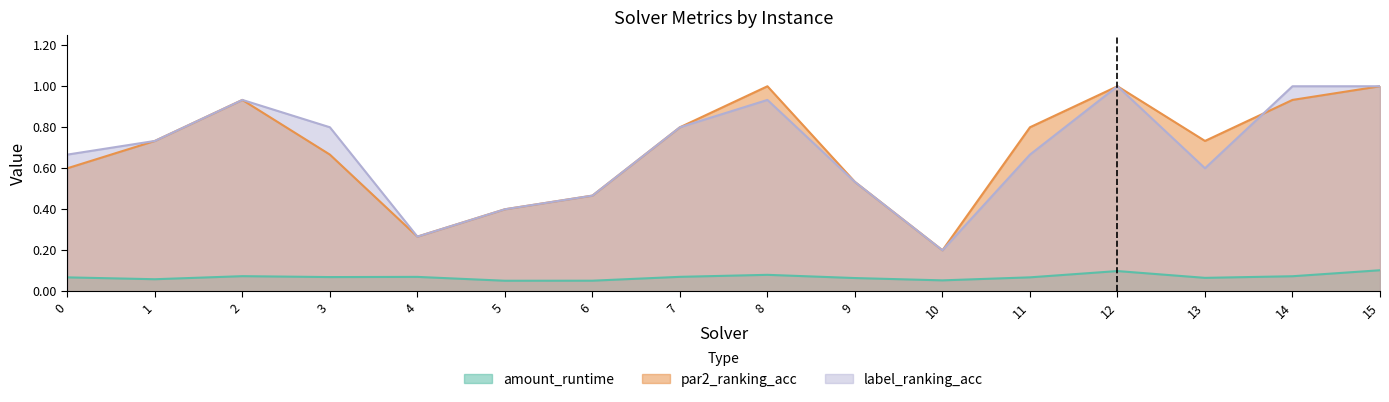

At which category is the sum across all series the highest?

15